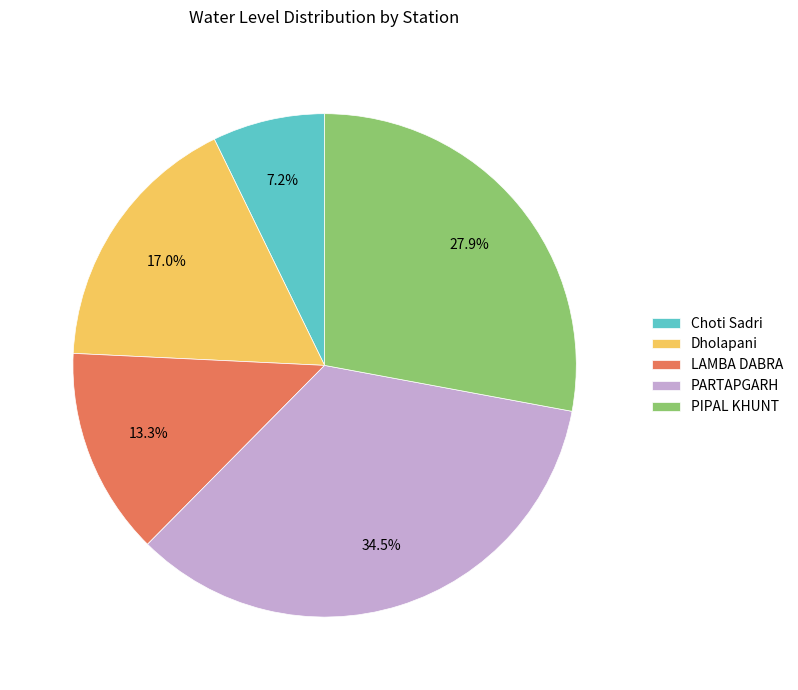

To the nearest percent, what is the difference between the Dholapani and Choti Sadri slice percentages?

10%